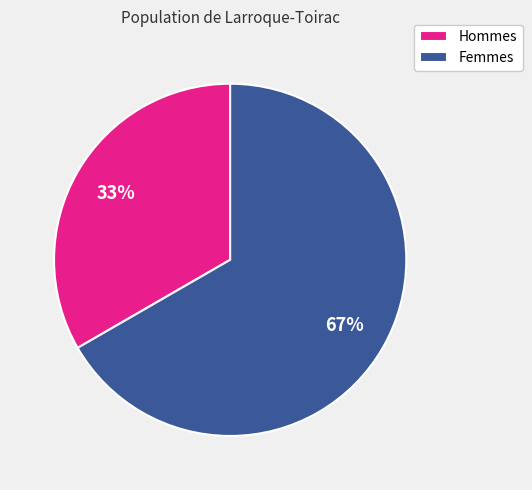

To the nearest percent, what is the average slice percentage?

50%